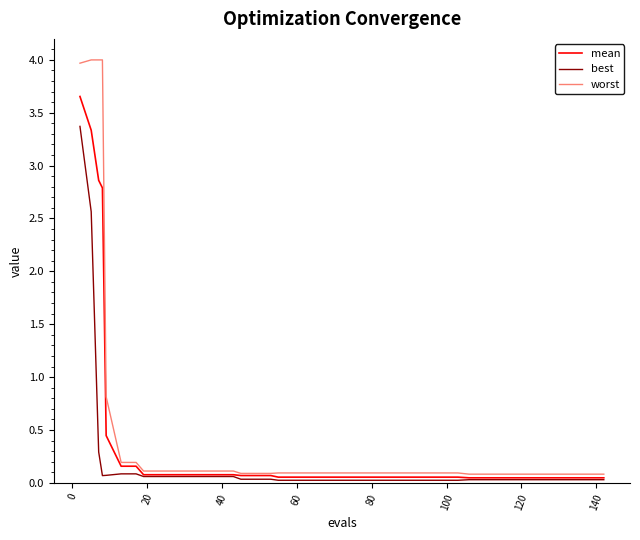

Rank the series by their maximum value, from lowest to highest.

best, mean, worst